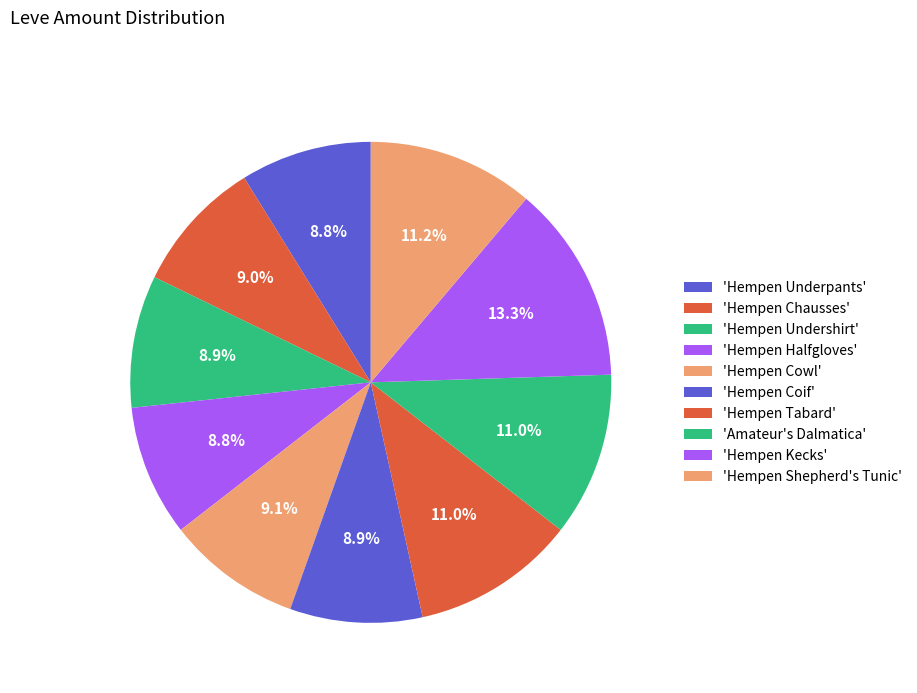

Count the number of slices in the pie.

10